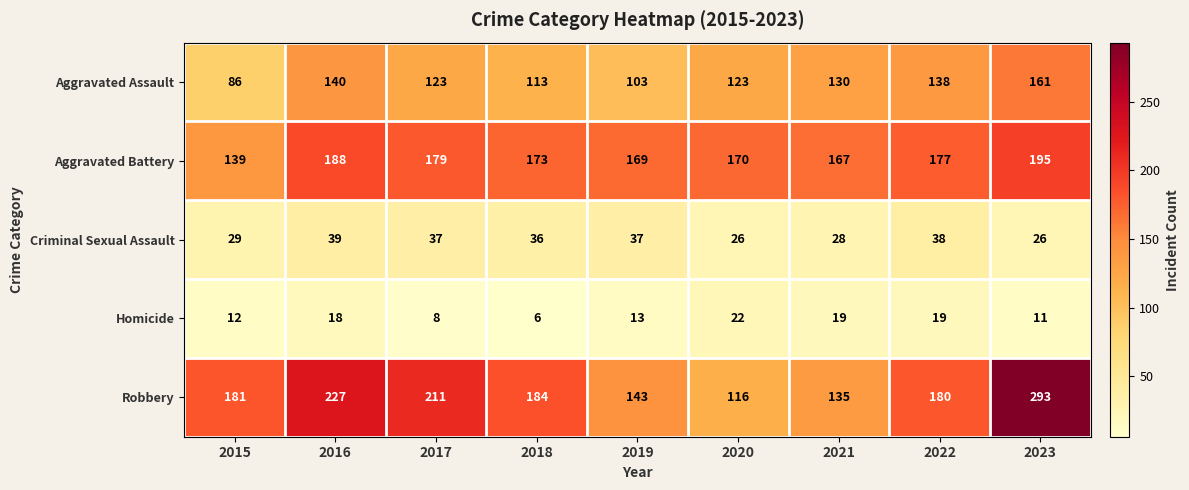

Is it true that Robbery equals 211 at 2017?

True